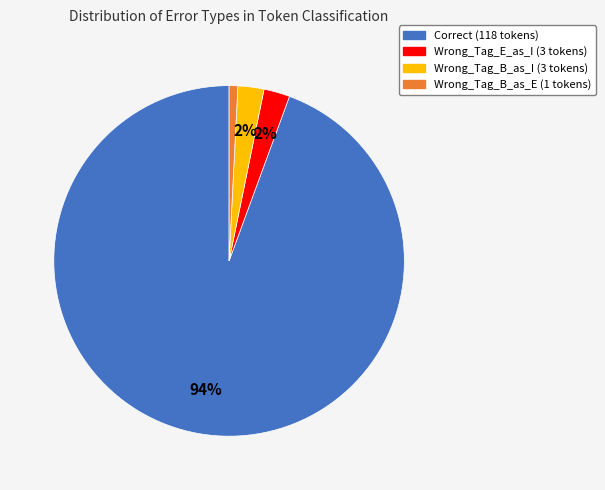

To the nearest percent, what is the average slice percentage?

25%